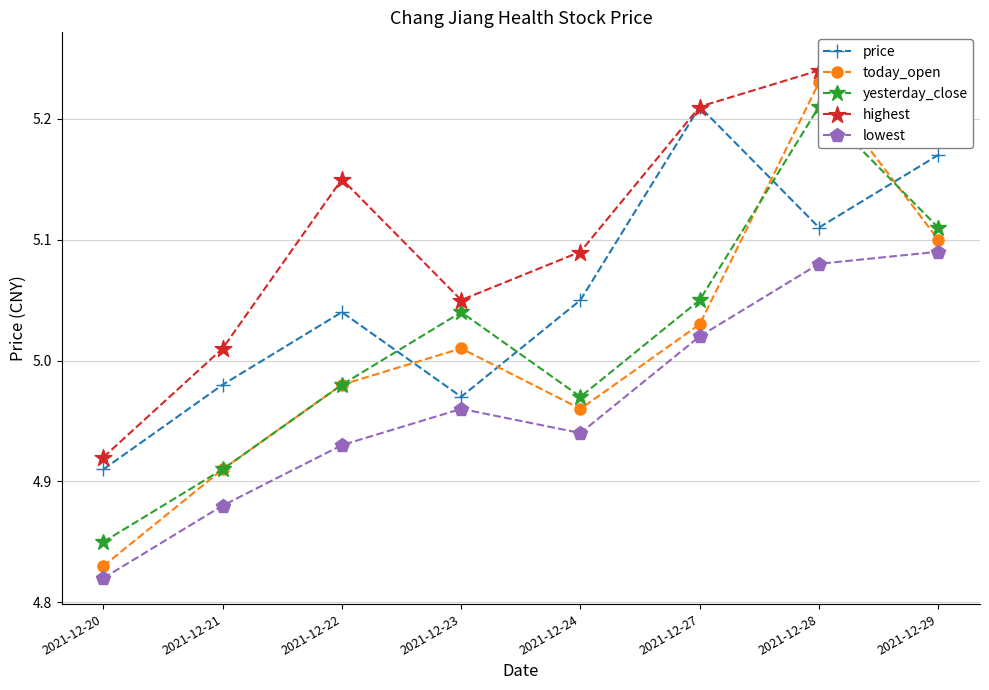

At which category does the chart reach its peak across all series?

2021-12-29